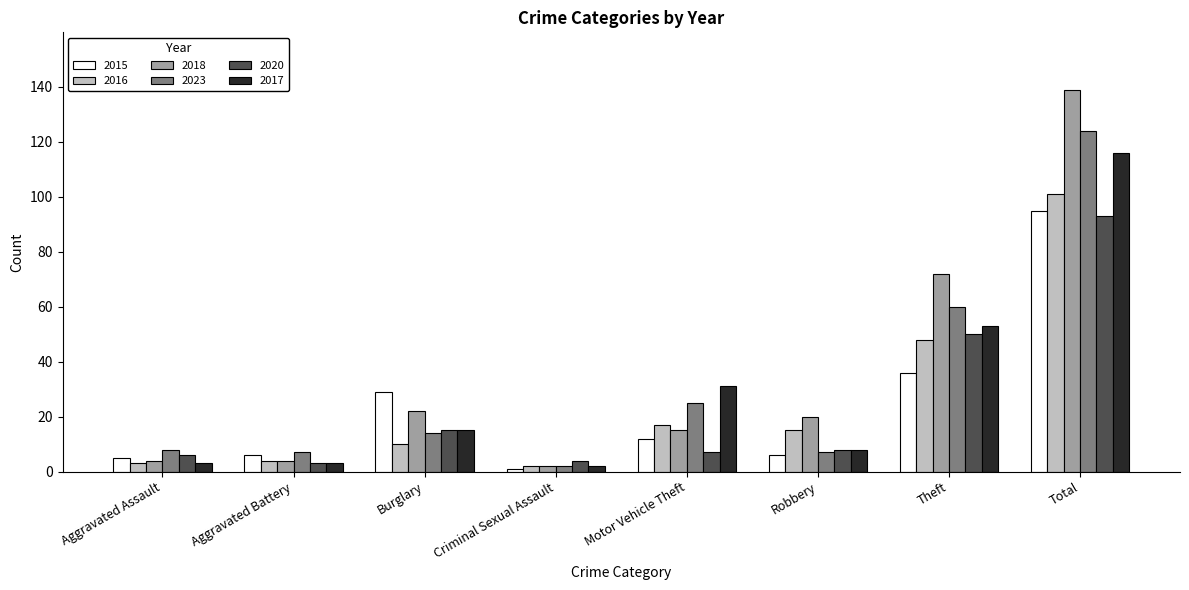

What are all the series names shown in the legend?

2015, 2016, 2018, 2023, 2020, 2017